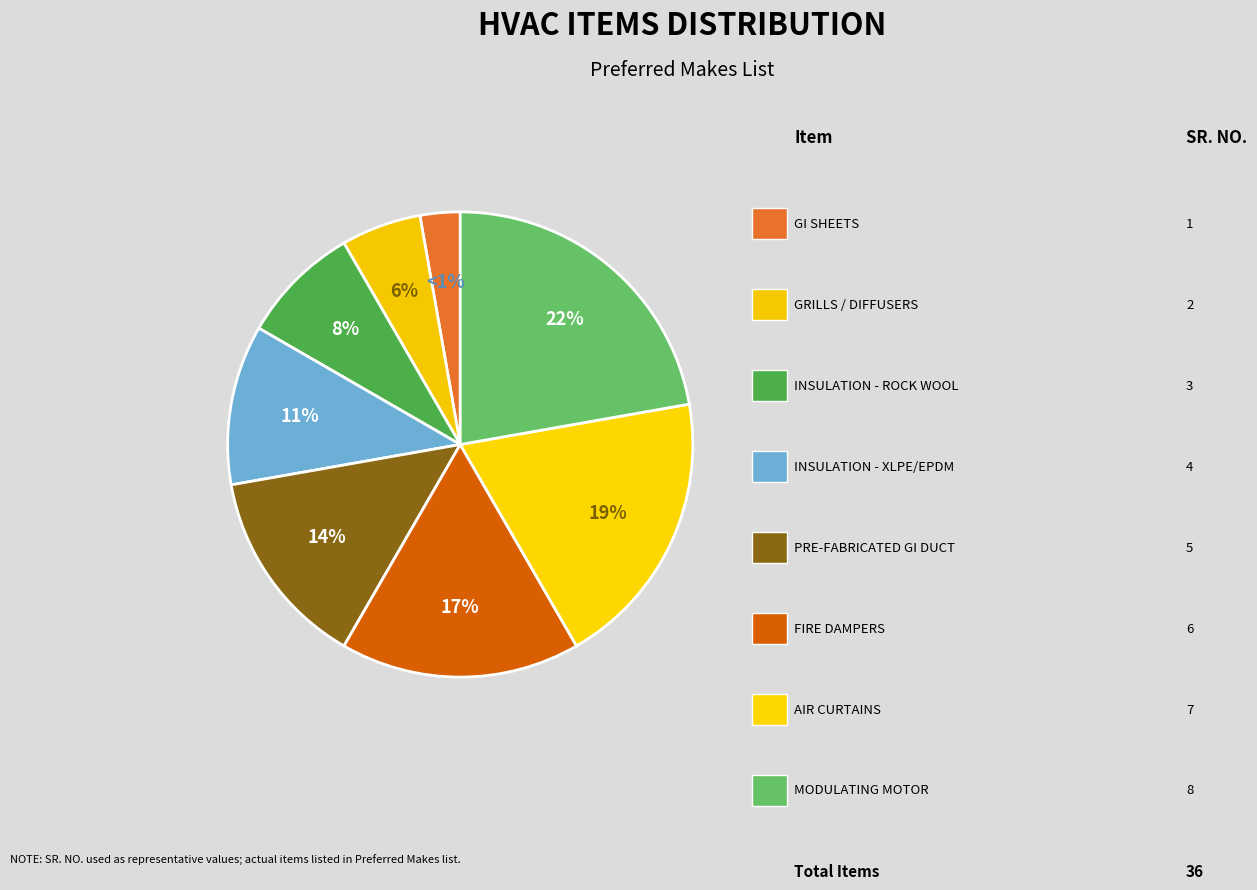

Rank the categories by value from highest to lowest.

MODULATING MOTOR, AIR CURTAINS, FIRE DAMPERS, PRE-FABRICATED GI DUCT, INSULATION MATERIAL - XLPE / EPDM, INSULATION MATERIAL - ROCK WOOL / GLASS WOOL, GRILLS / DIFFUSERS, GI SHEETS